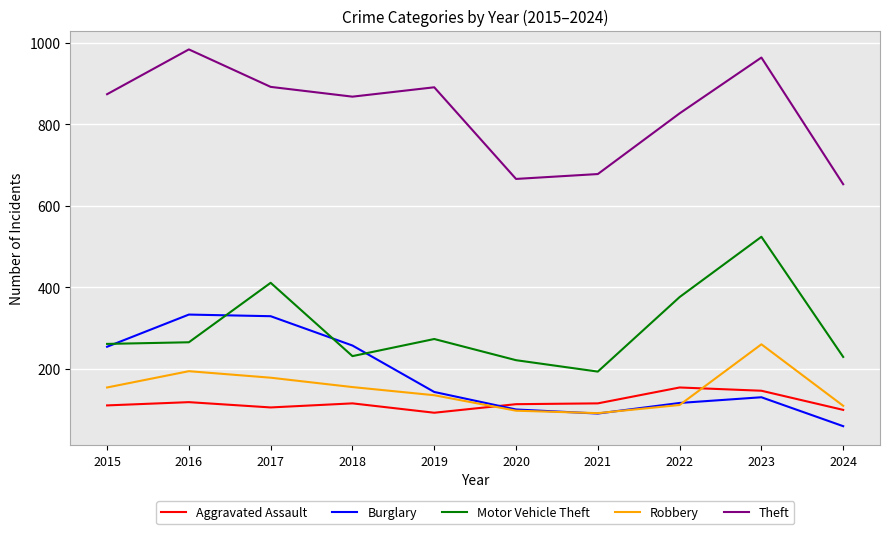

Where is the first local maximum for Theft?

2016